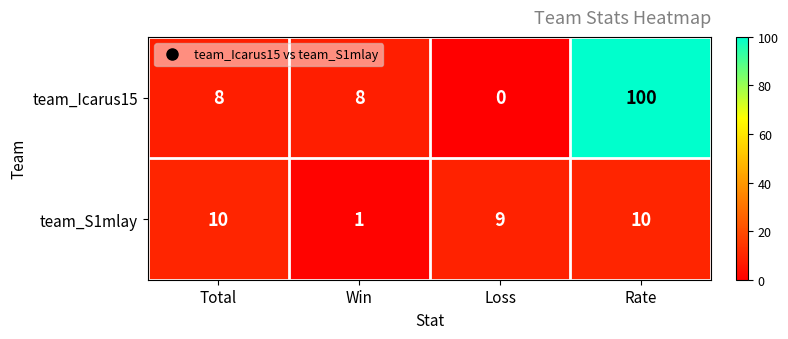

Count the number of categories in the chart.

4